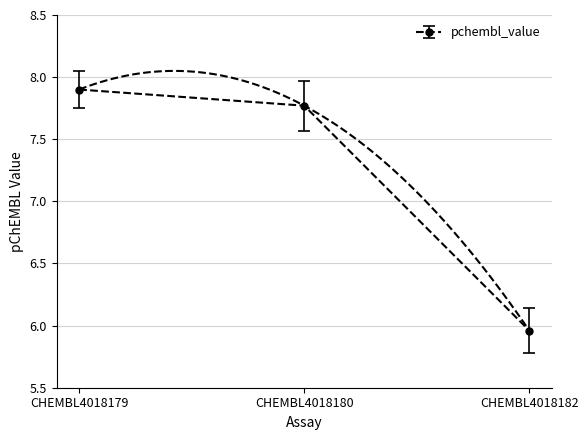

Rank the categories by value from lowest to highest.

CHEMBL4018182, CHEMBL4018180, CHEMBL4018179